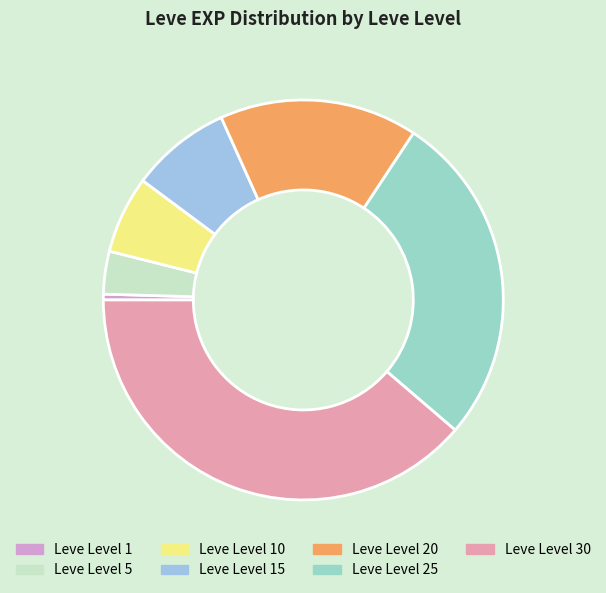

How much of the chart is everything except Leve Level 20?

84.0%